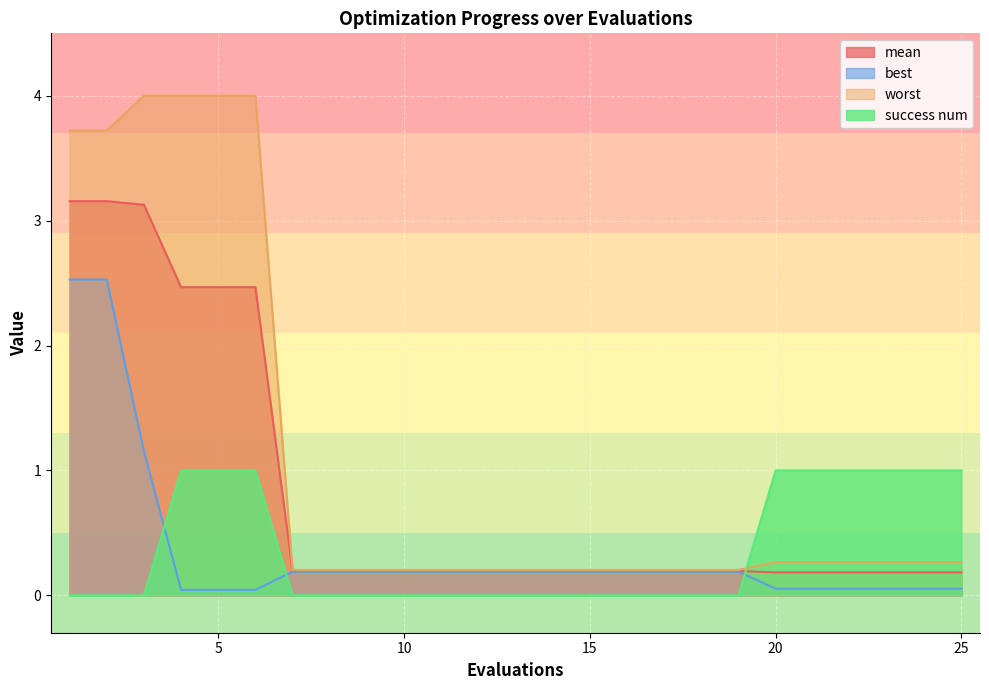

How many distinct data groups are displayed?

4